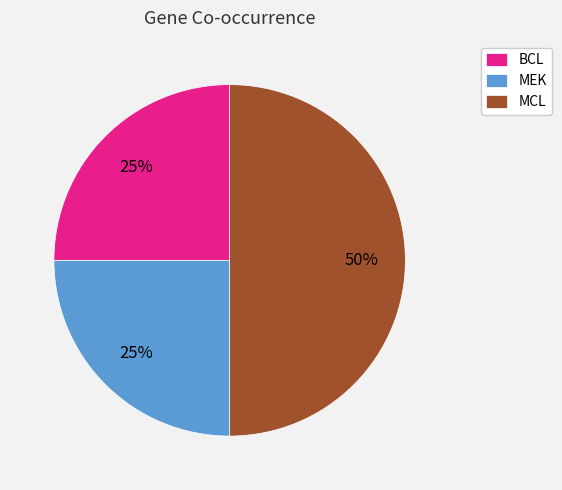

Which has a higher value, MCL or BCL?

MCL